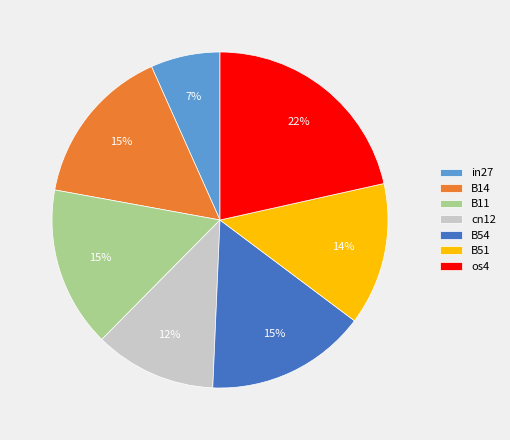

Which category has the biggest portion of the pie?

os4